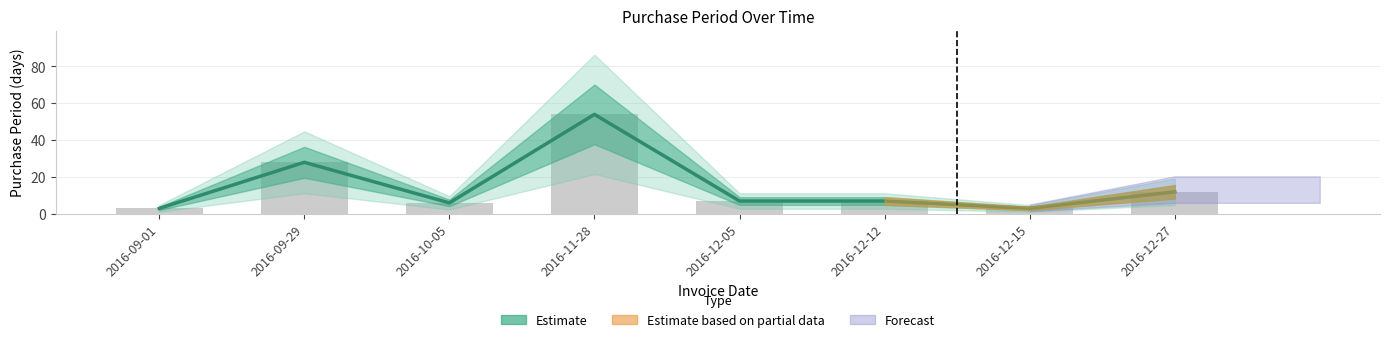

Is it true that PurchasePeriod (bar) equals 6 at 2016-10-05?

True